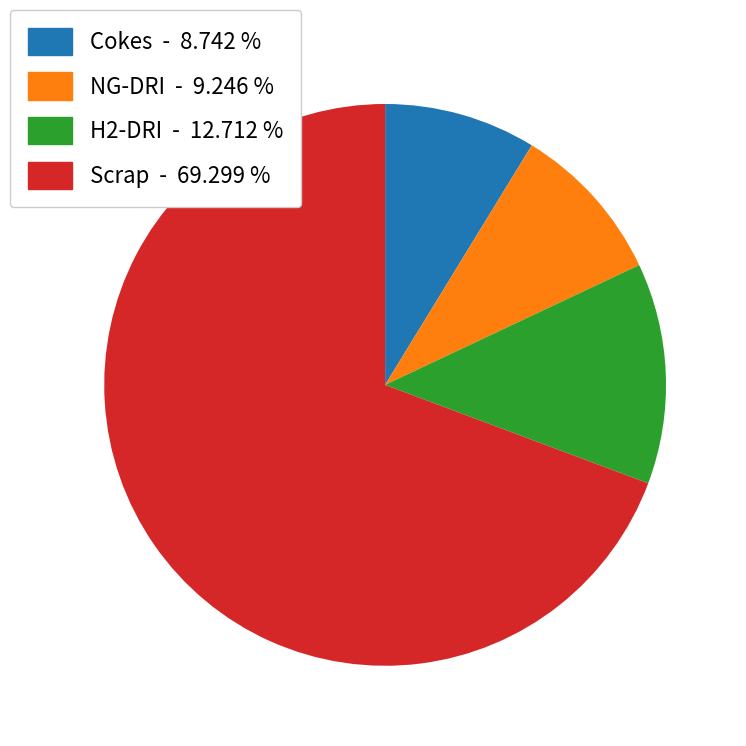

How many segments does this pie chart have?

4